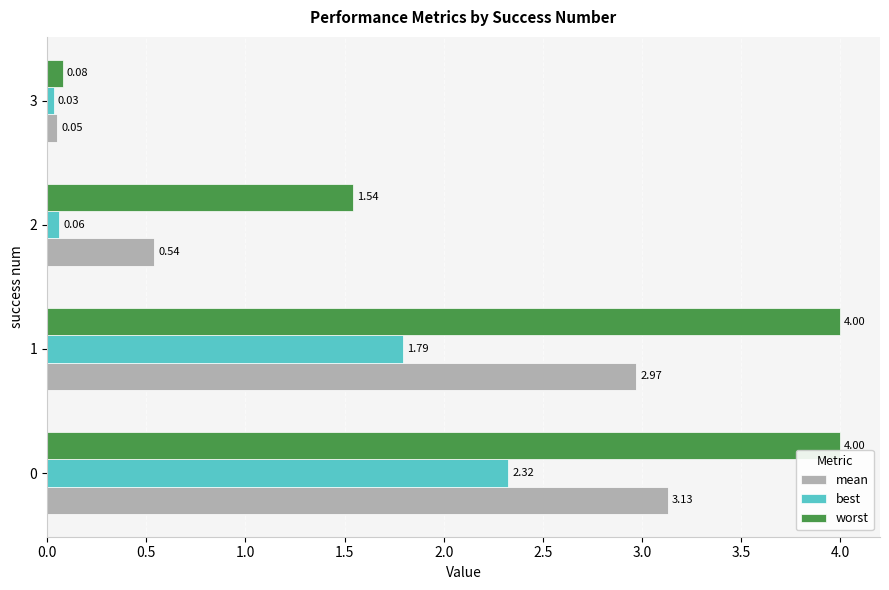

What is the spread (max minus min) of values at 0?

1.7